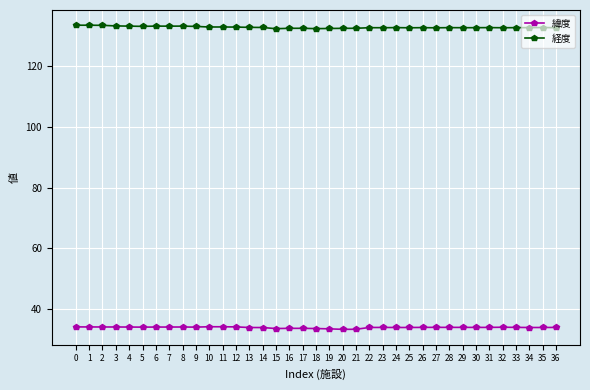

Which series has the largest total across all categories?

経度